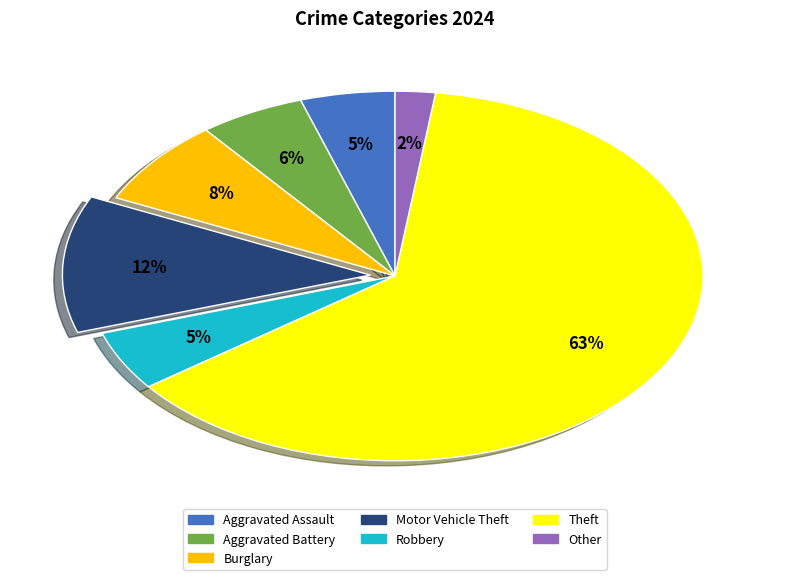

Which slice represents more than half of the pie?

Theft